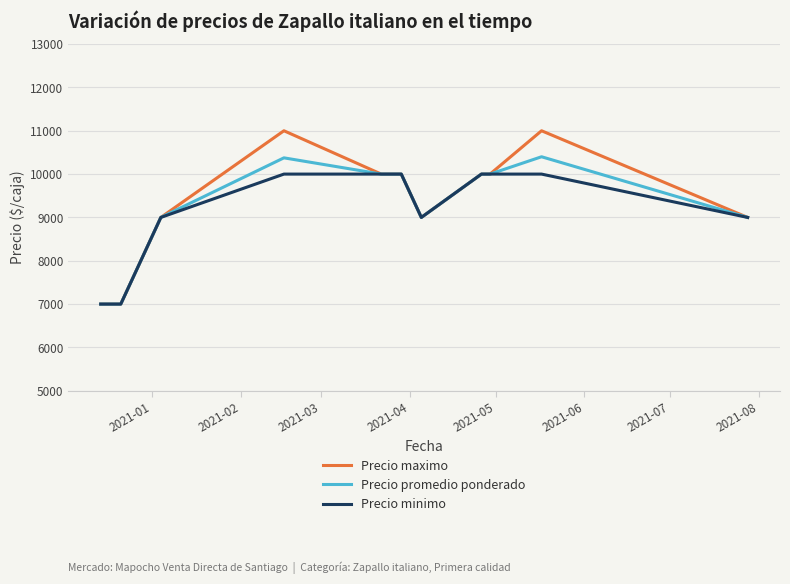

What is the greatest value displayed?

11000